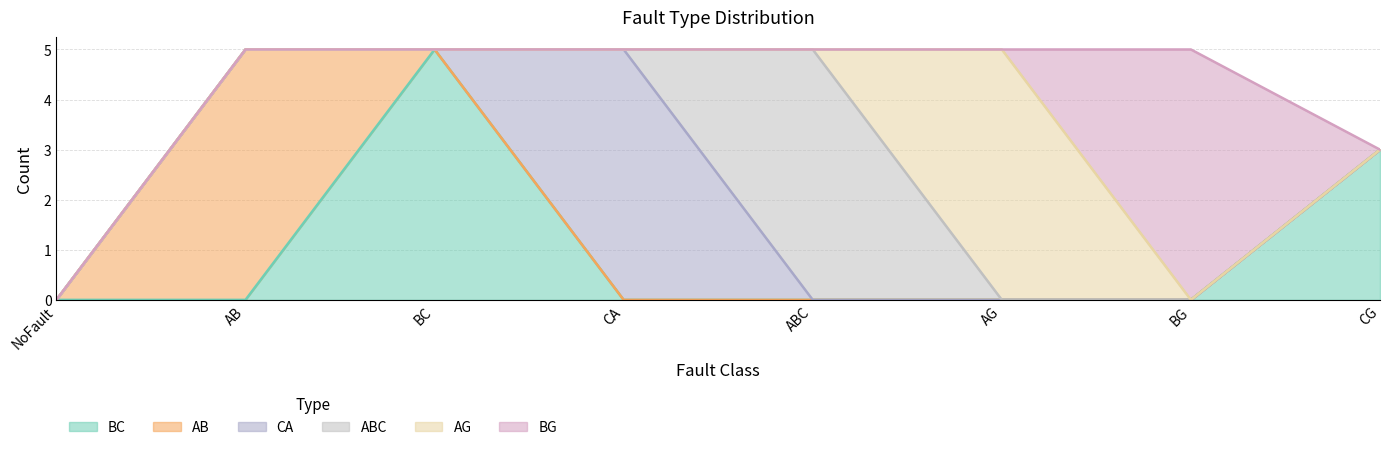

Between BG and ABC, which is larger?

BG